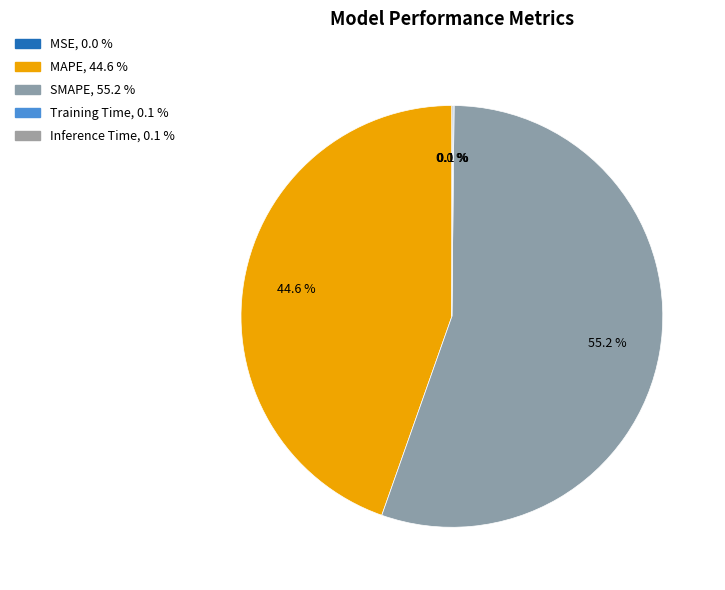

To the nearest percent, what is the difference between the Inference Time and SMAPE slice percentages?

55%